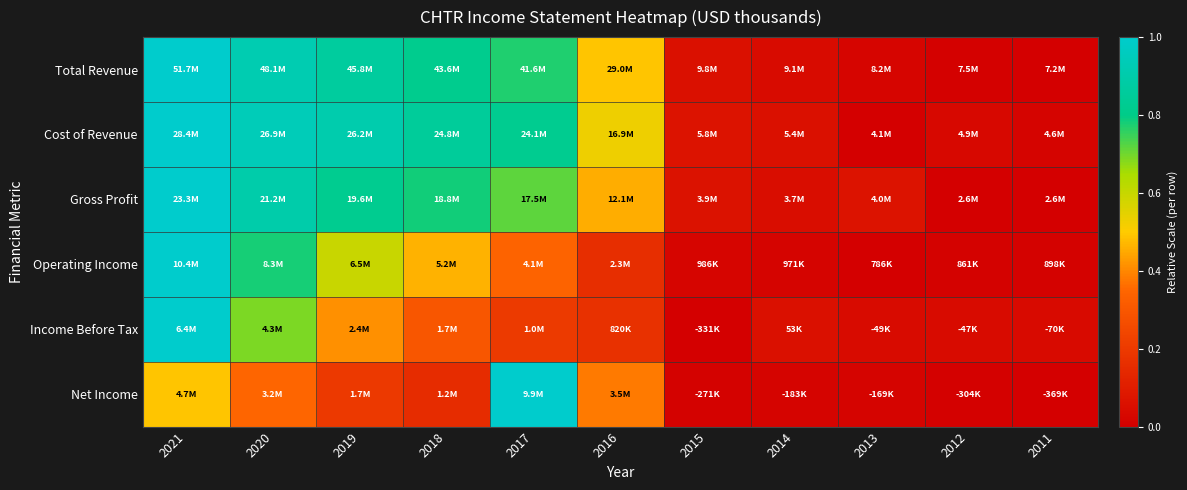

Which has a higher value, 2016 or 2020?

2020